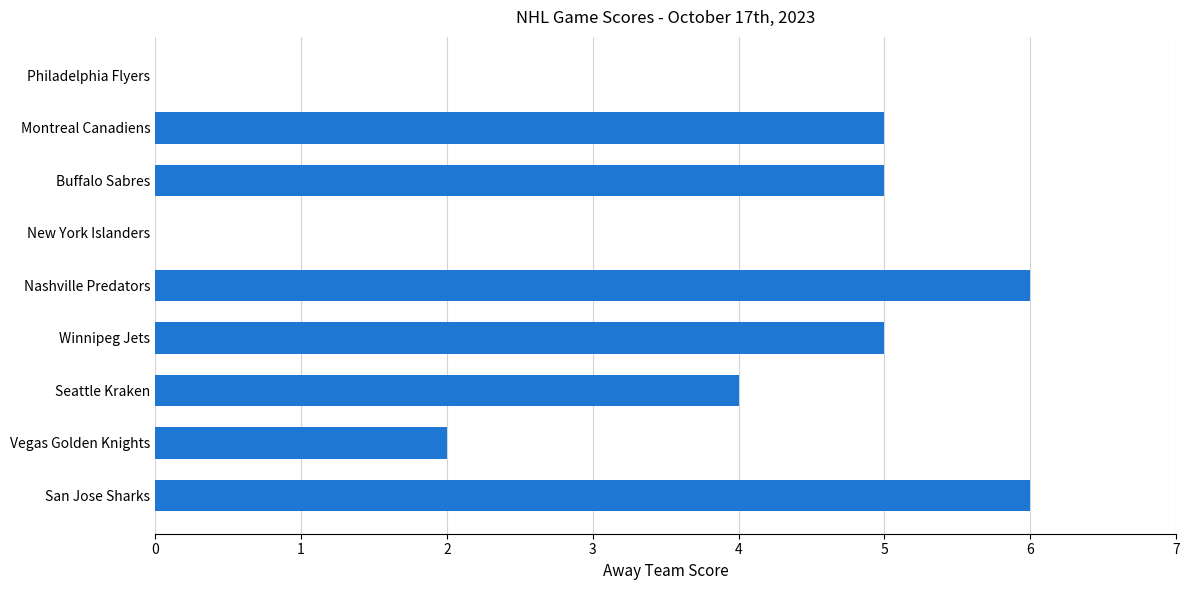

Is it true that the value at Seattle Kraken is 7?

False